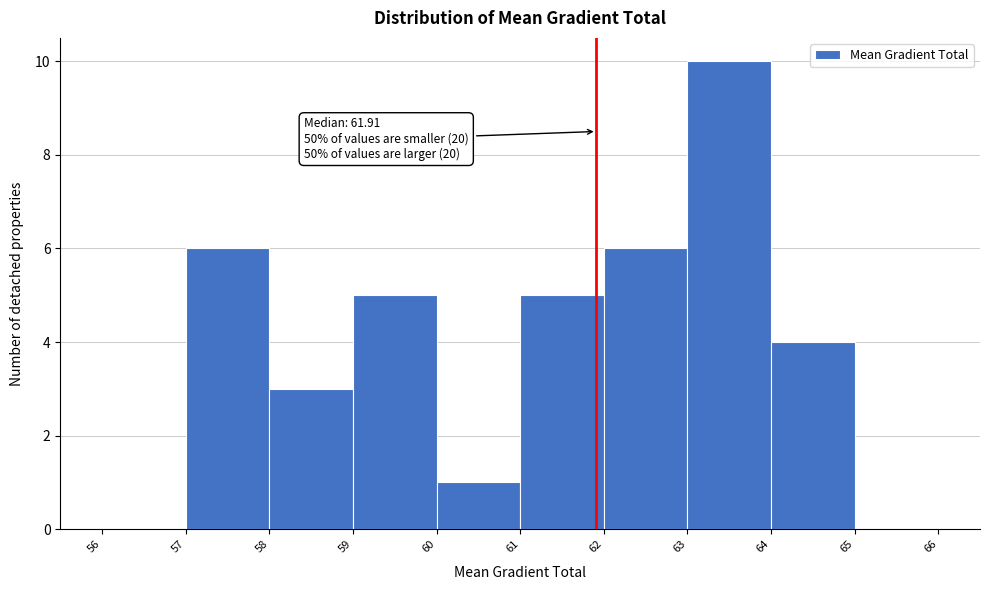

Over which range of the x-axis is the bar tallest?

63 to 64